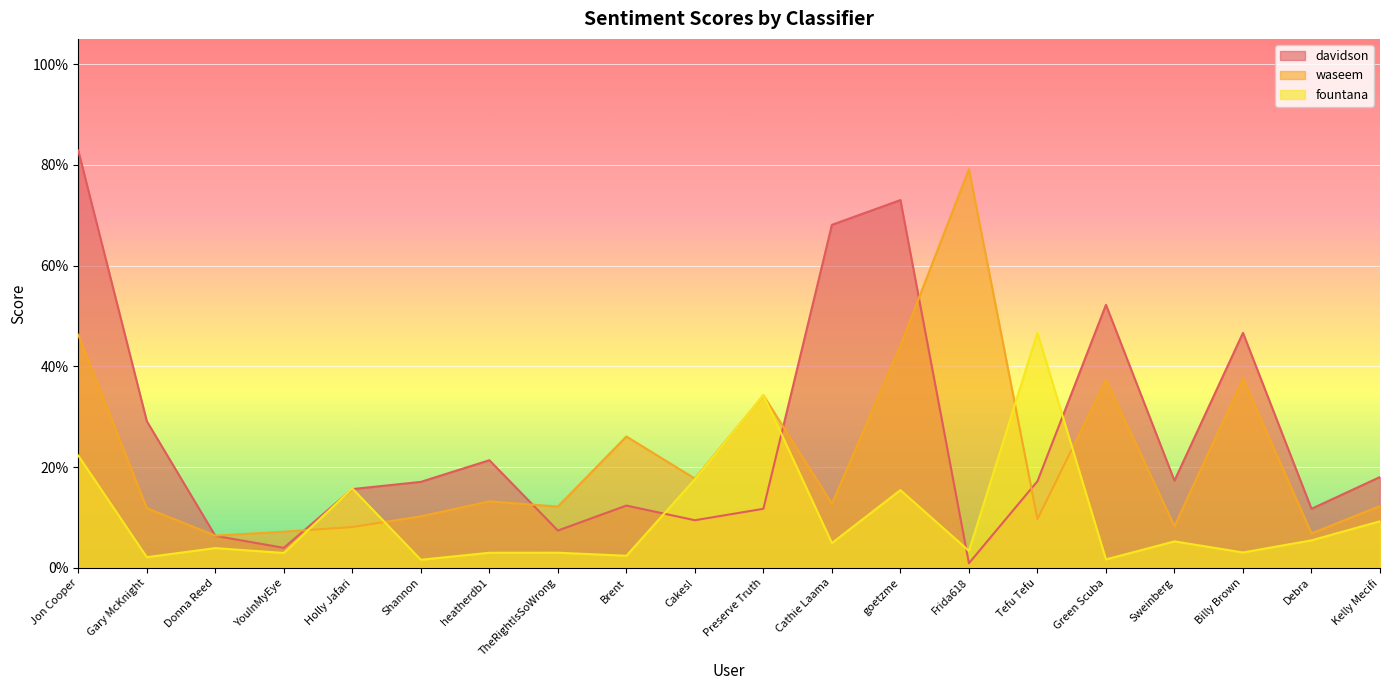

At which category is the sum across all series the highest?

Jon Cooper